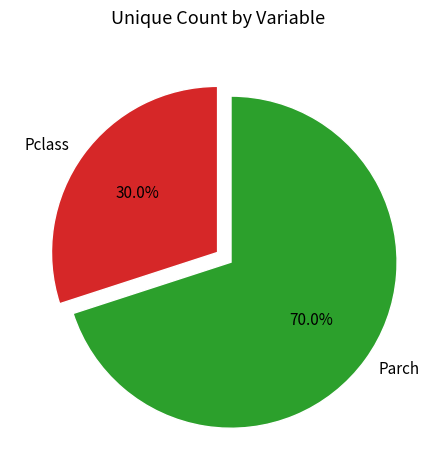

Rank the categories by value from lowest to highest.

Pclass, Parch